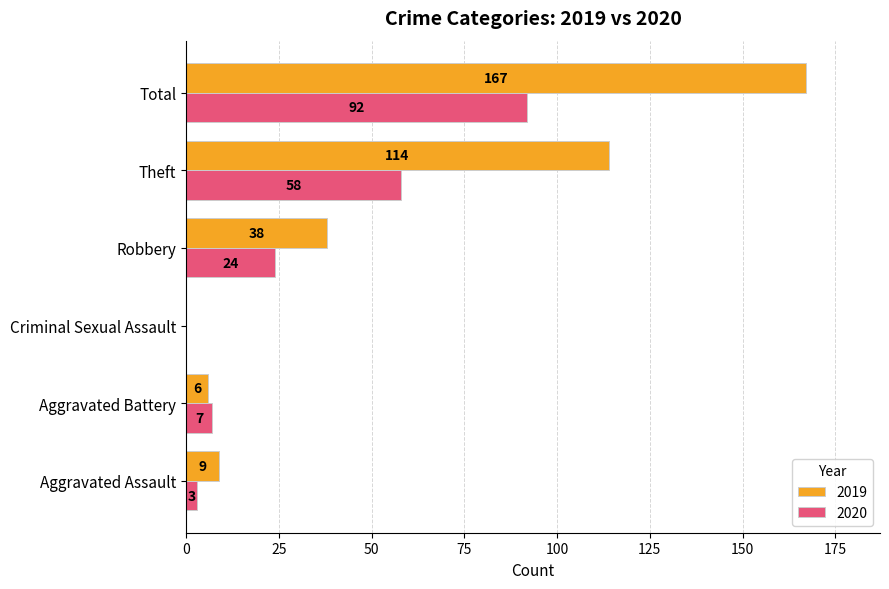

Which series changed the most between Aggravated Assault and Theft?

2019